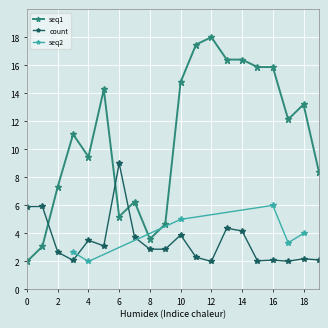

The value of seq1 at 16 is 4.0. True or false?

False